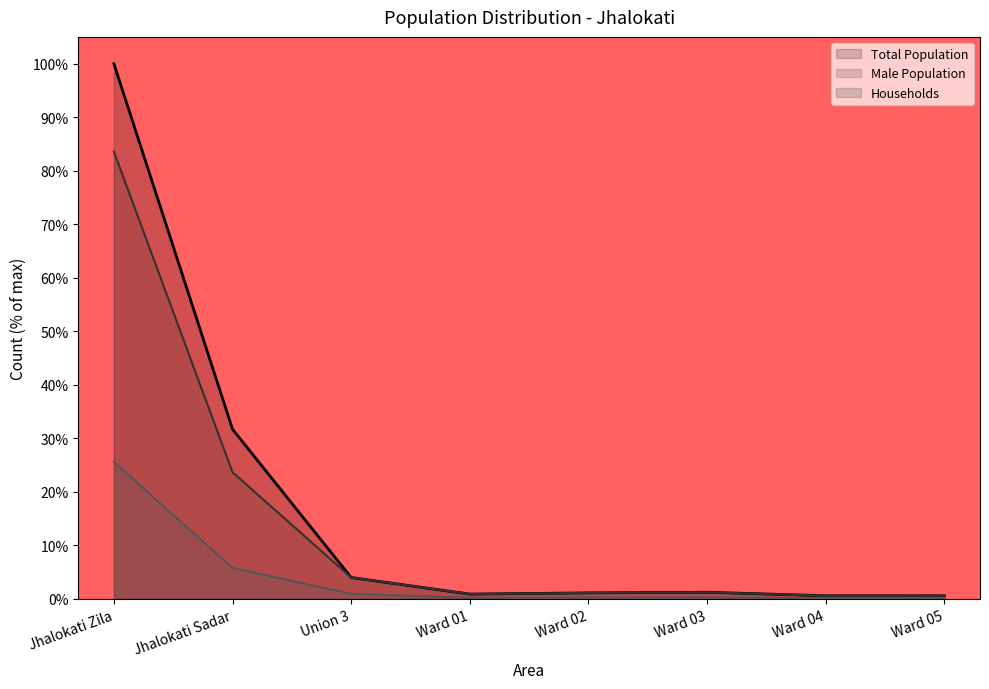

What is the label of the 2nd point from the right?

Ward 04